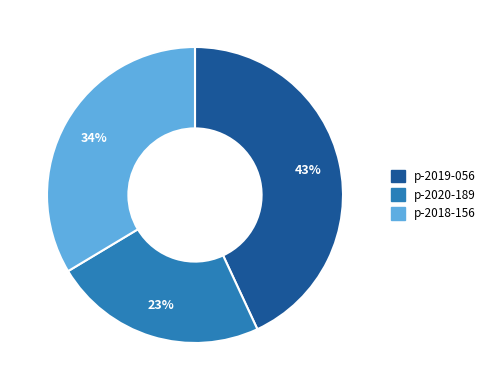

True or false: p-2018-156 accounts for 47% of the total.

False